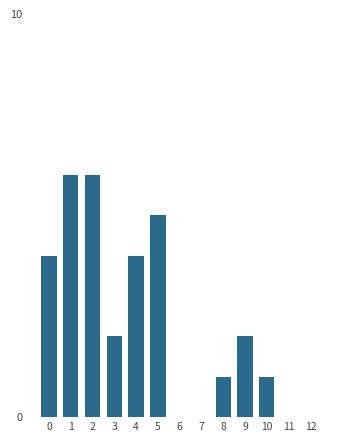

Reading left to right, list all the values displayed in this chart.

0=4	1=6	2=6	3=2	4=4	5=5	6=0	7=0	8=1	9=2	10=1	11=0	12=0